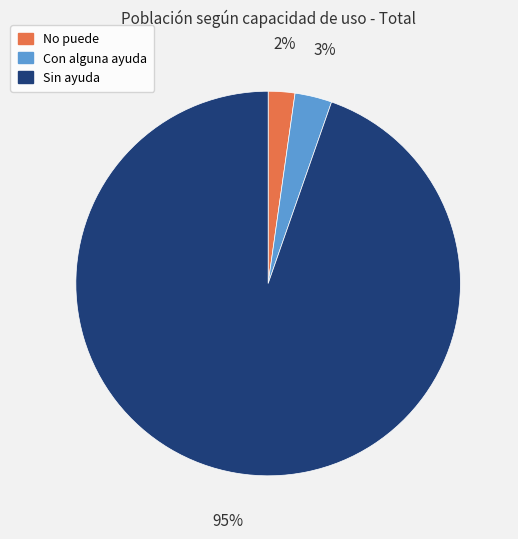

Which slice is the largest?

Sin ayuda